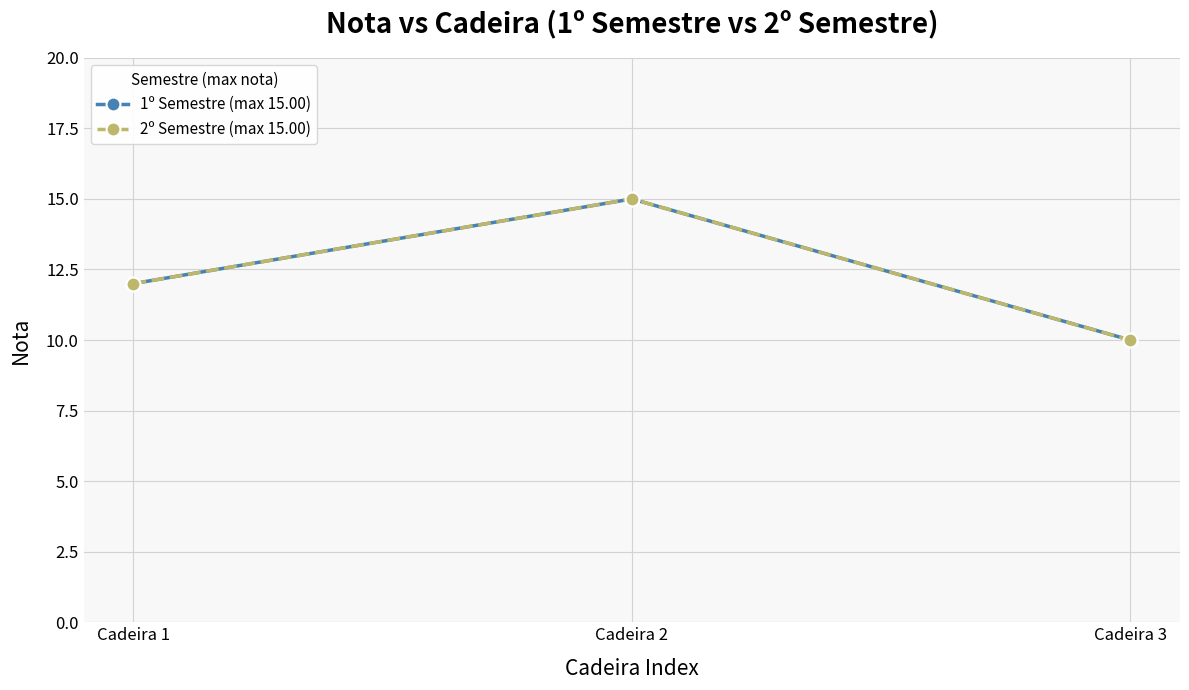

At how many categories does at least one series exceed 12?

1